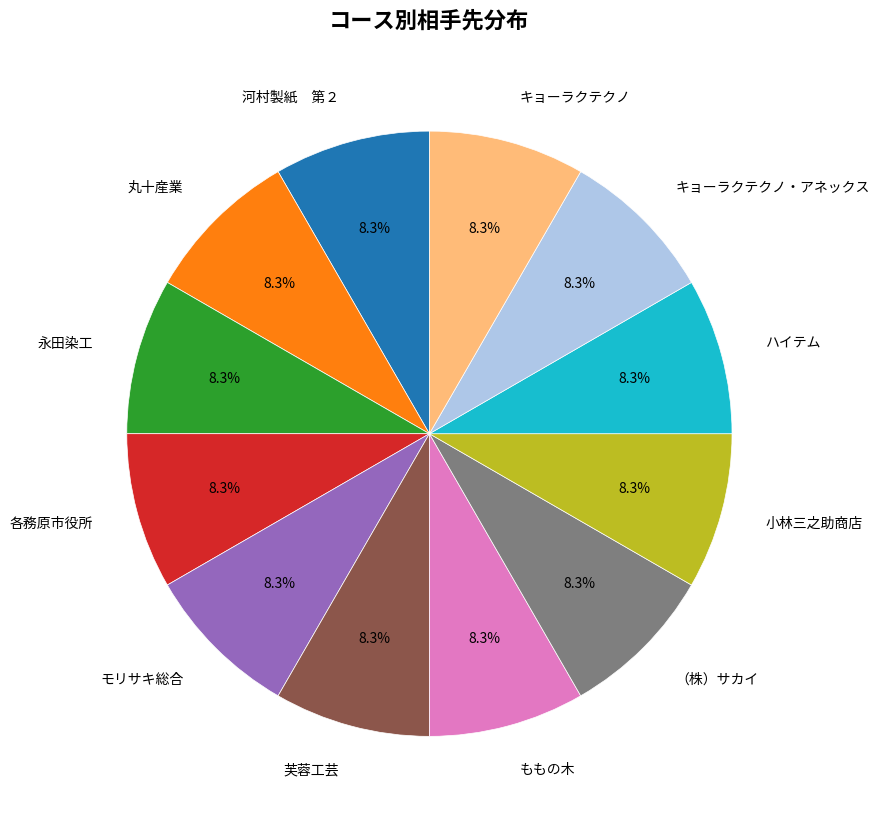

Is there a majority slice in this chart?

No